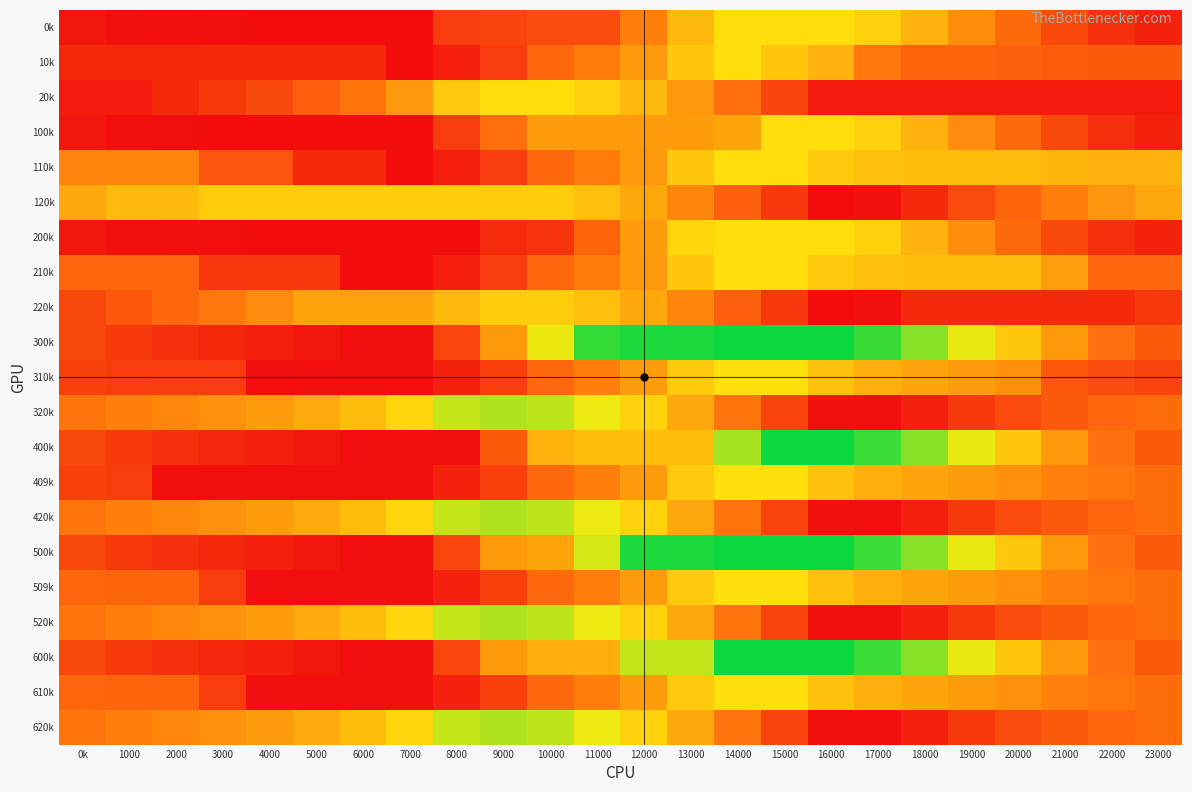

At 13000, list the series in order from smallest to largest.

120k, 220k, 20k, 100k, 320k, 420k, 520k, 620k, 0k, 400k, 110k, 210k, 10k, 310k, 409k, 509k, 610k, 200k, 600k, 300k, 500k